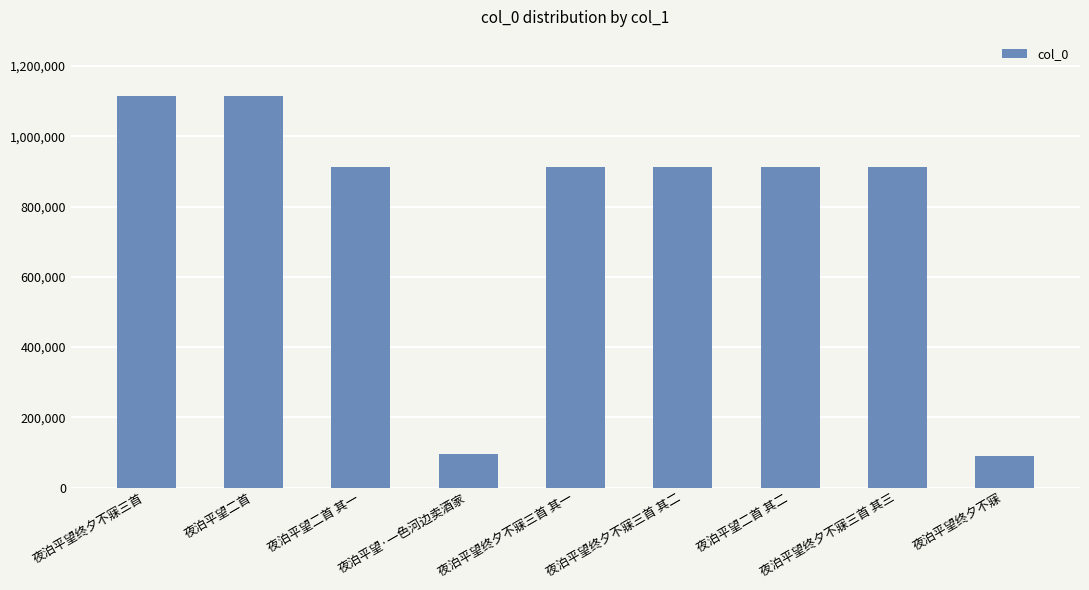

The chart shows a value of 1115473 at 夜泊平望终夕不寐三首. True or false?

True